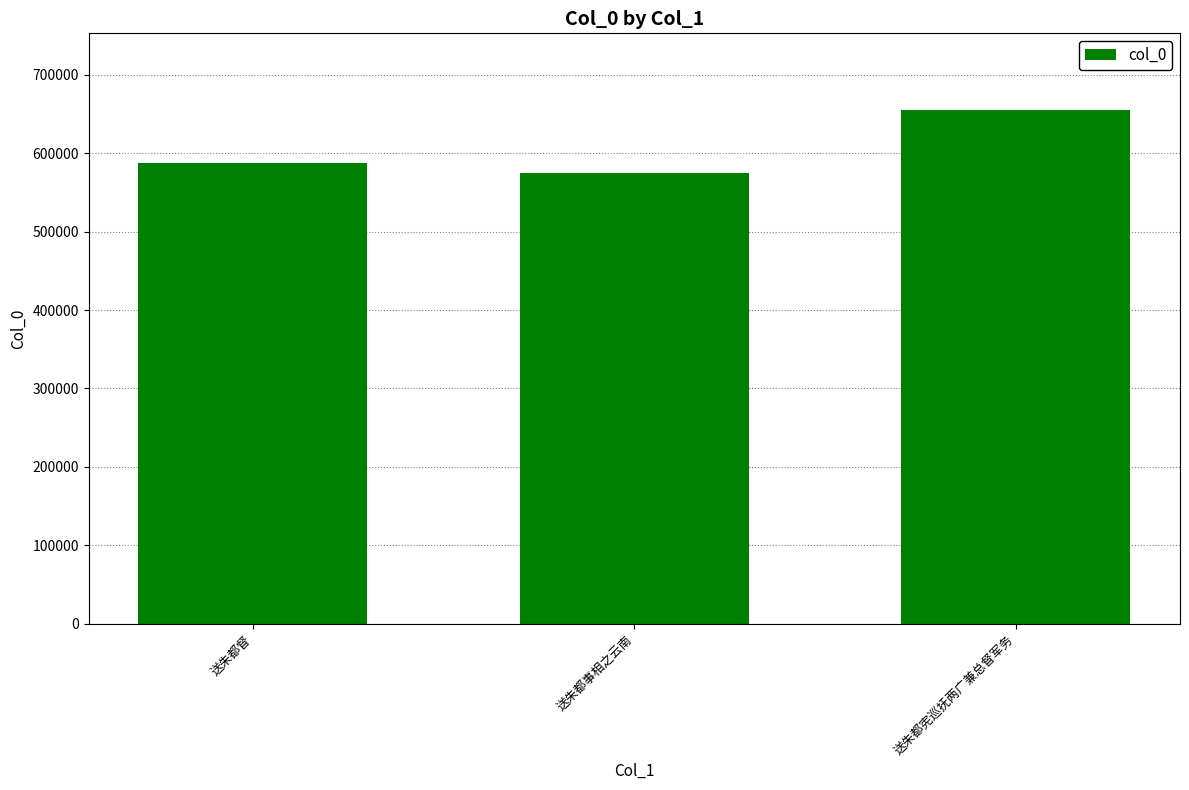

Reading left to right, extract all data points from this chart.

587217	575067	654683